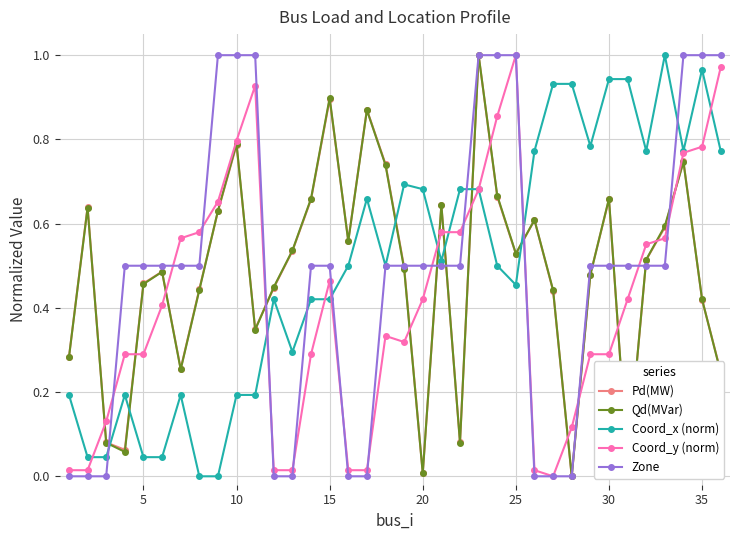

At how many categories does at least one series exceed 0?

36